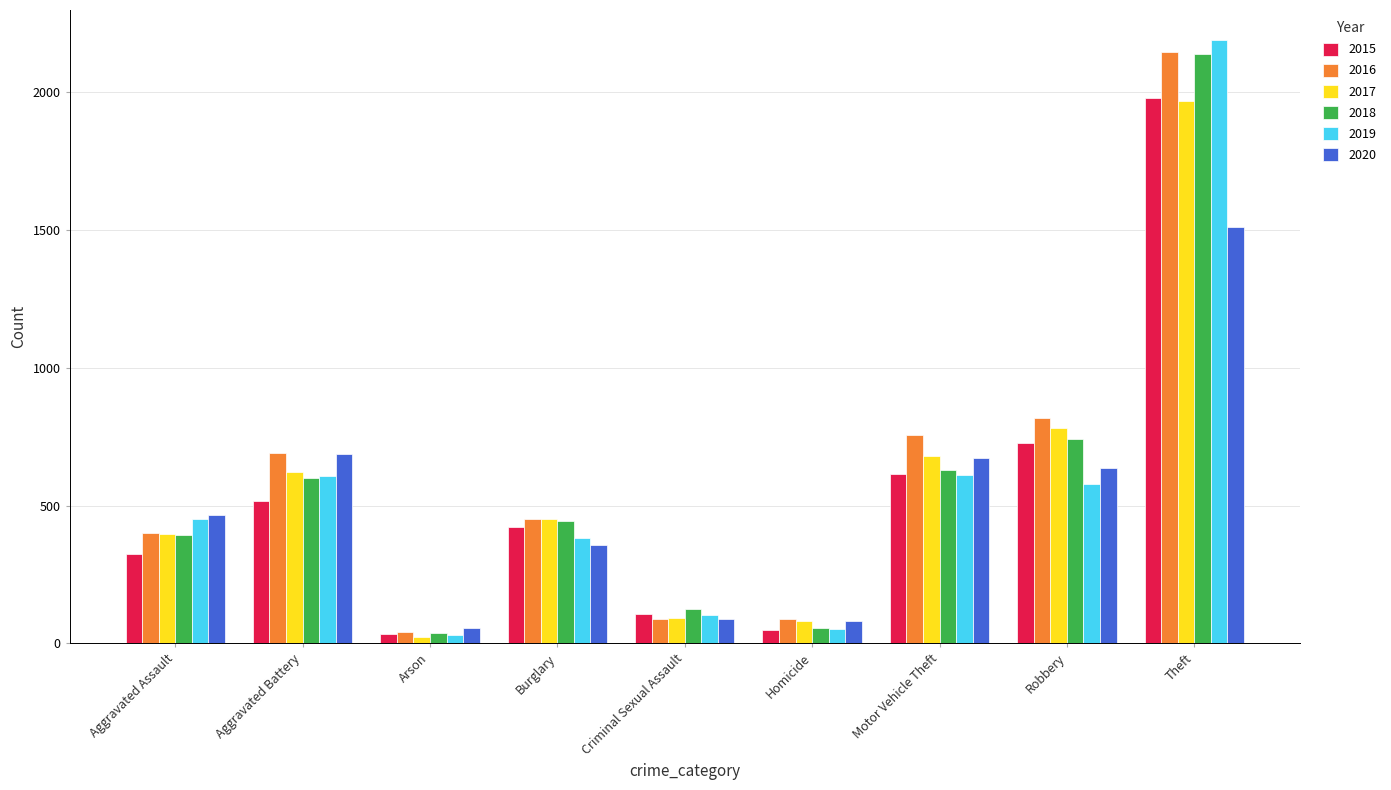

How many categories are shown in the chart?

9